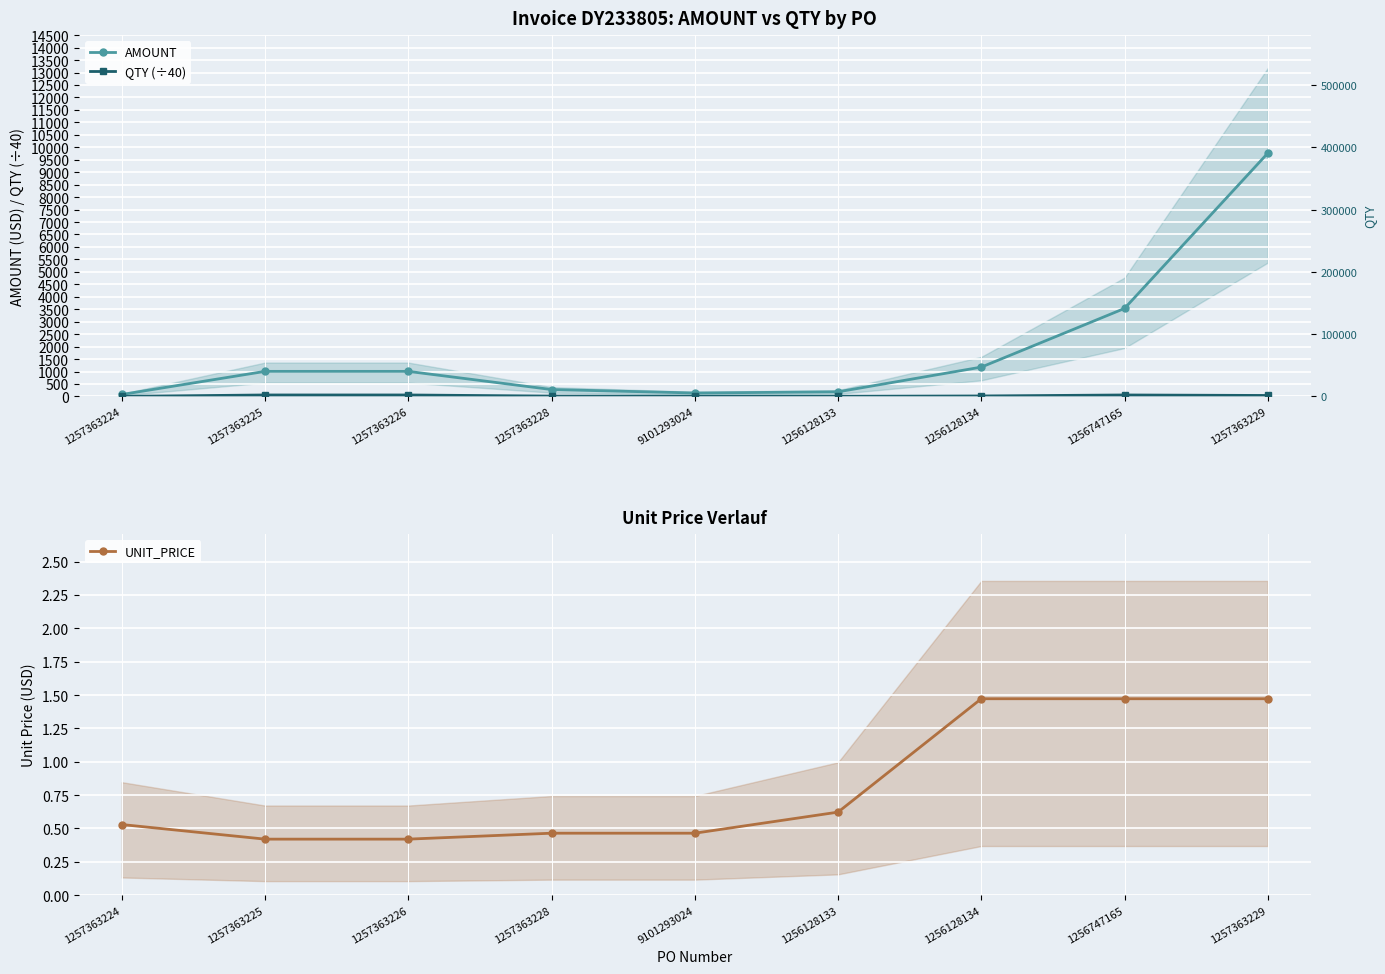

What is the spread (max minus min) of values at 1256128133?

186.0